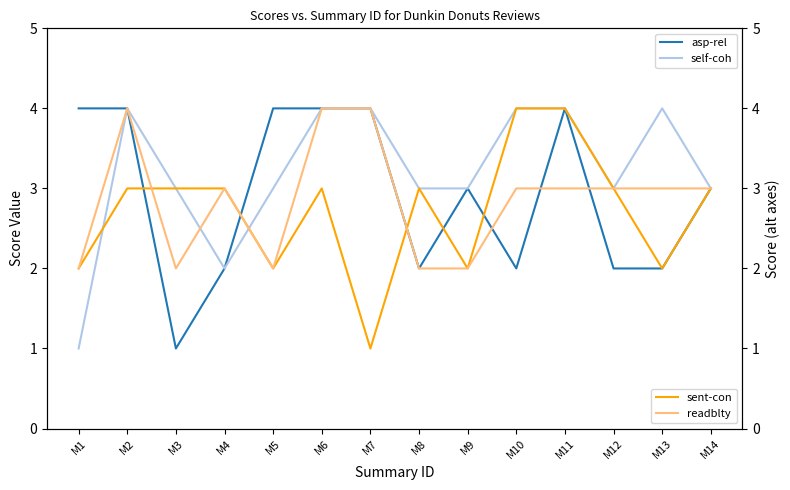

How many series are shown in this chart?

4